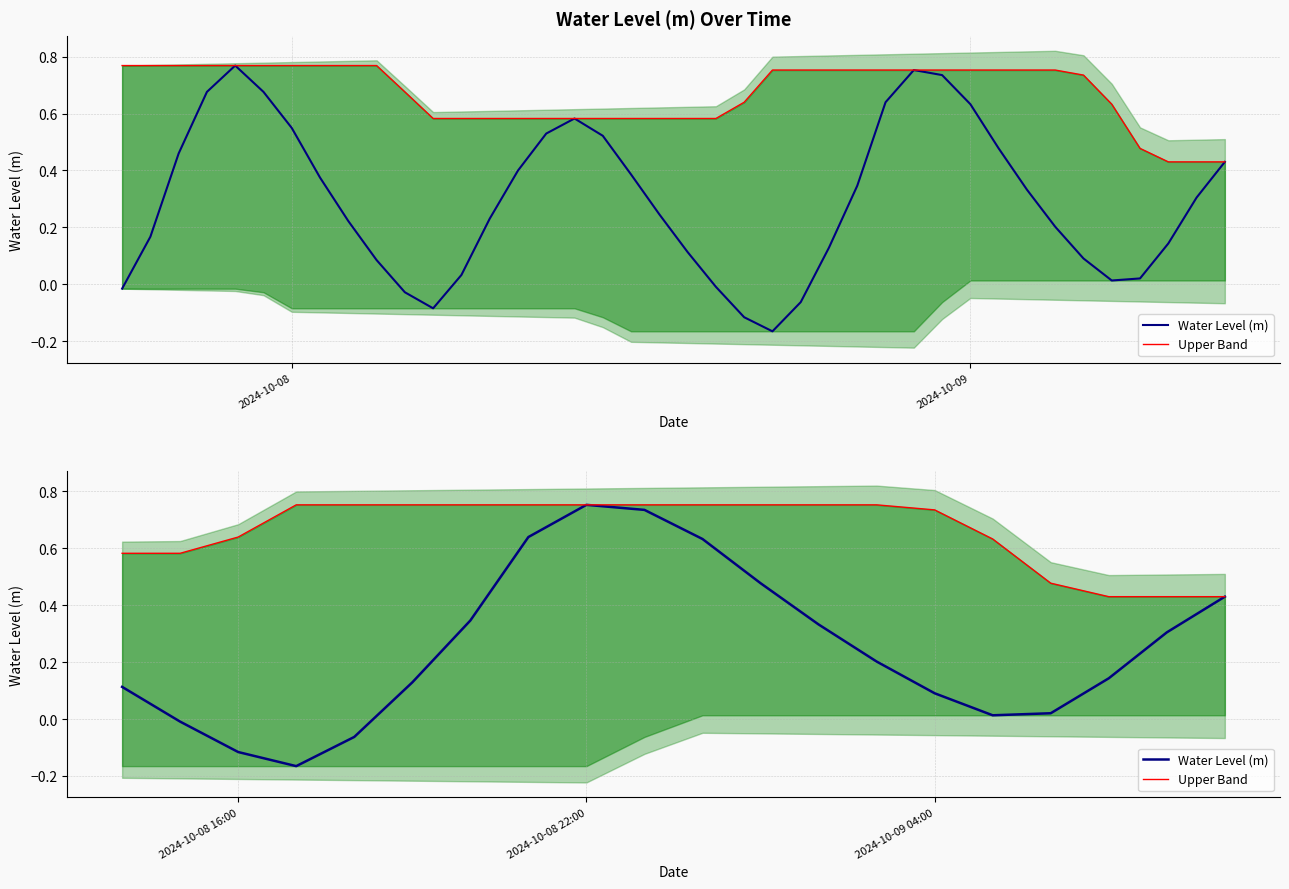

What is the sum of all Water Level (m) values?

5.0